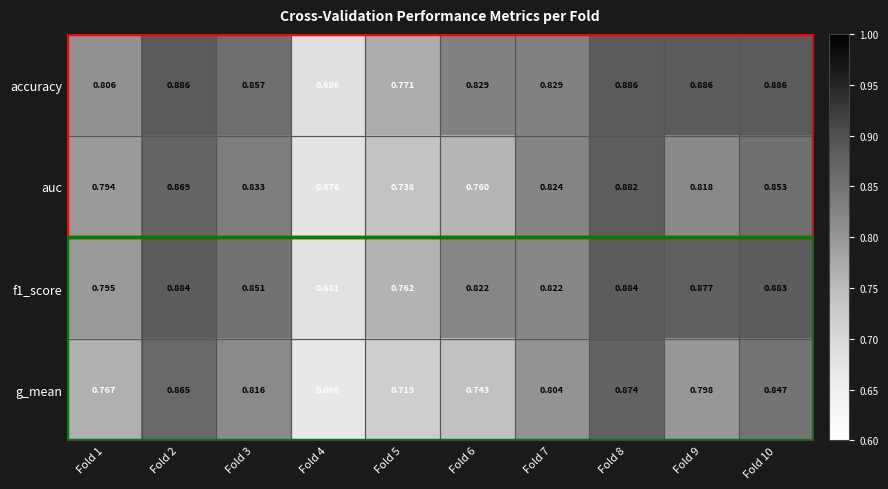

Which series has the largest range (max minus min)?

g_mean